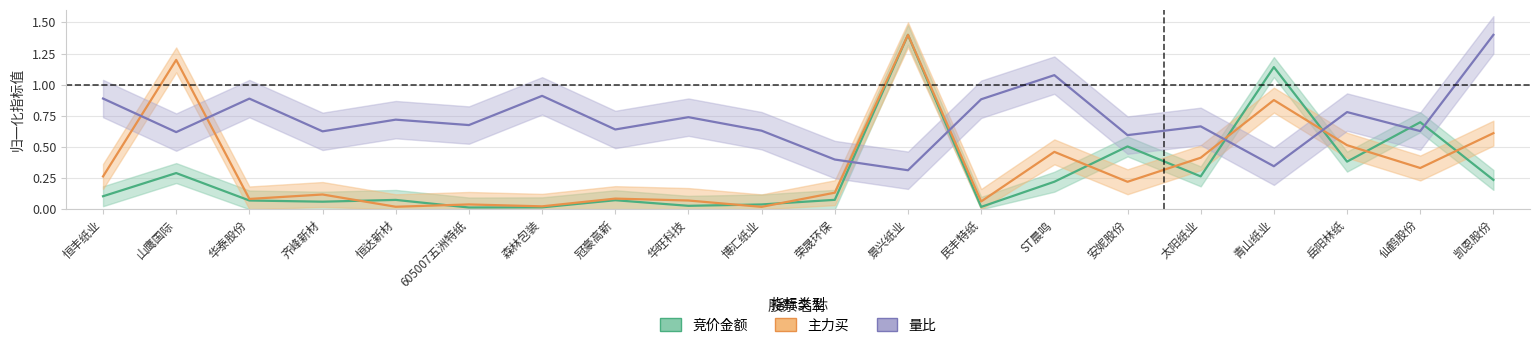

Which series changed the most between 民丰特纸 and 凯恩股份?

主力买